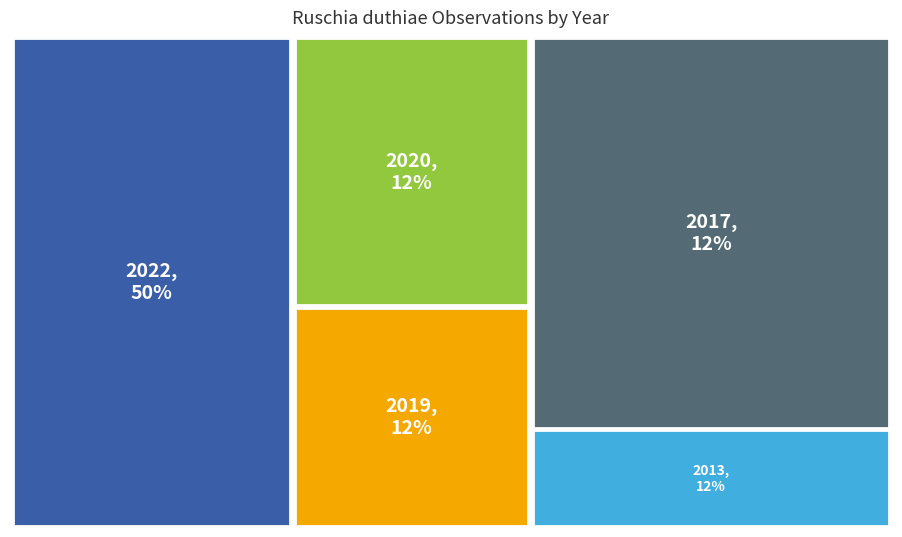

Approximately how many times larger is the value at 2017 compared to 2013?

1.0